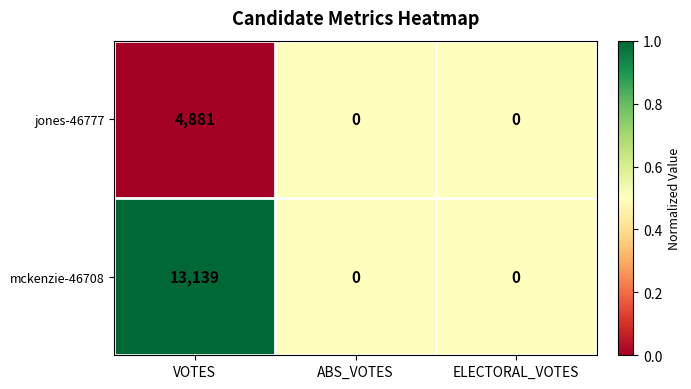

What is the average value of the jones-46777 series?

1627